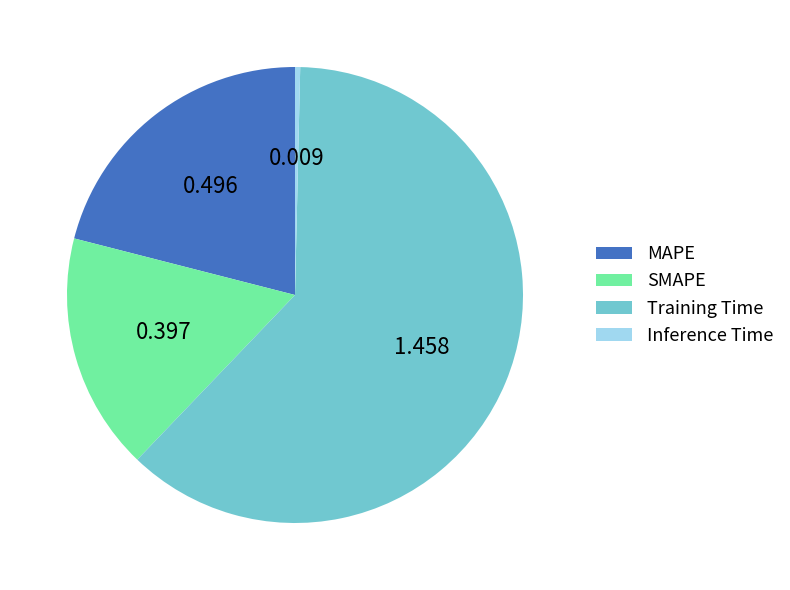

What is the smallest slice in the pie chart?

Inference Time